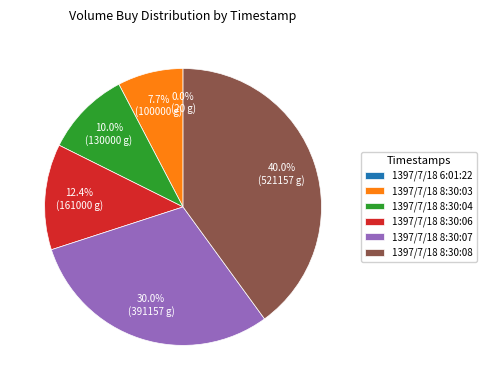

True or false: 1397/7/18 8:30:06 accounts for 22% of the total.

False